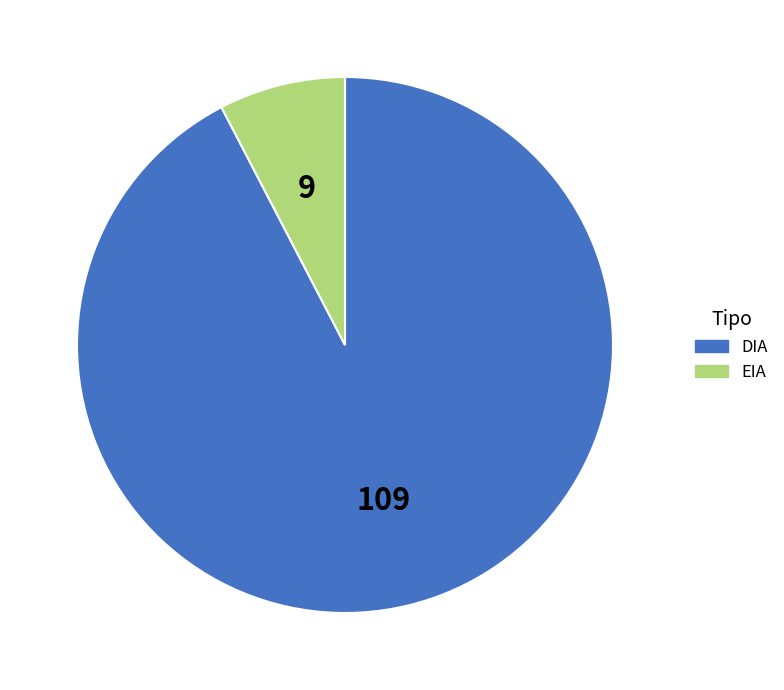

Rank the categories by value from lowest to highest.

EIA, DIA